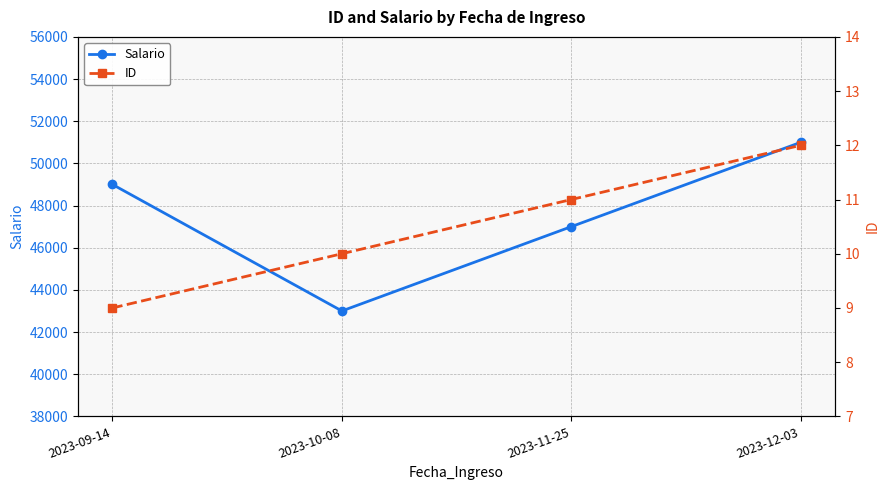

Between 2023-09-14 and 2023-11-25, which series saw the biggest shift?

Salario